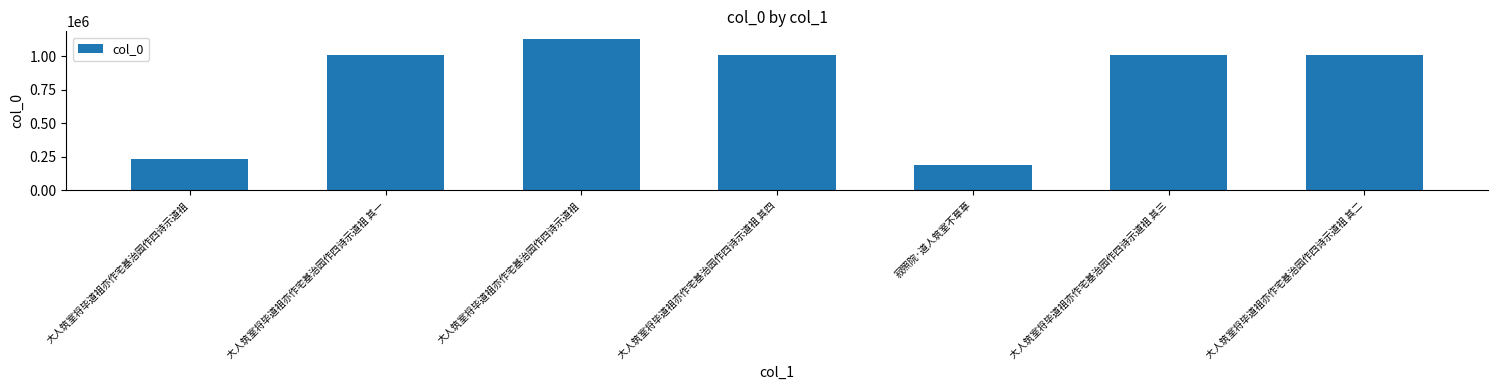

The chart shows a value of 190265 at 寂照院·道人筑室不草草. True or false?

True